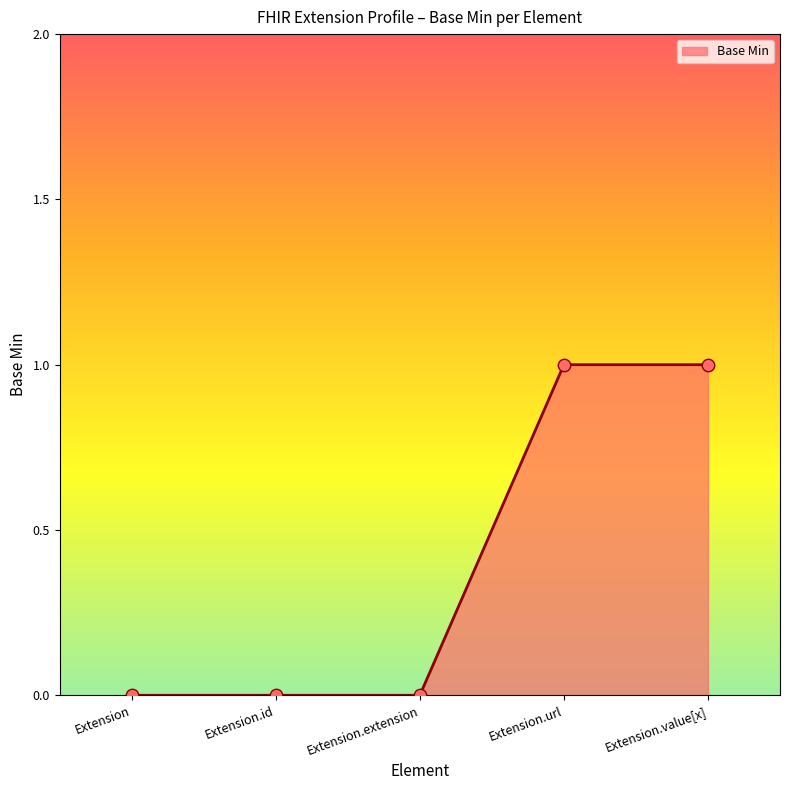

What is the change in value from Extension to Extension.value[x]?

+1